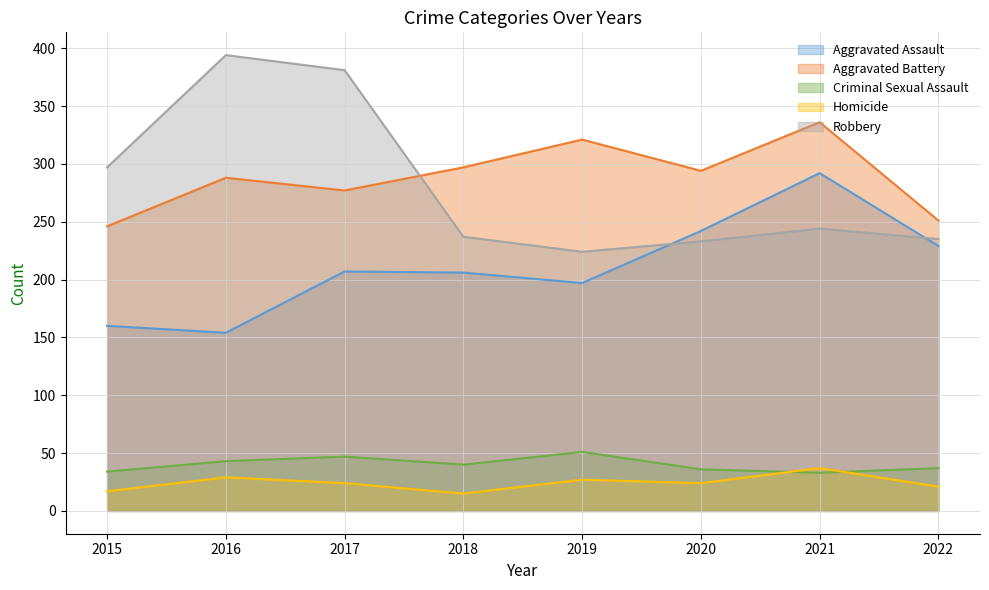

Is the value of Aggravated Battery at 2018 greater than the value of Criminal Sexual Assault at 2019?

Yes